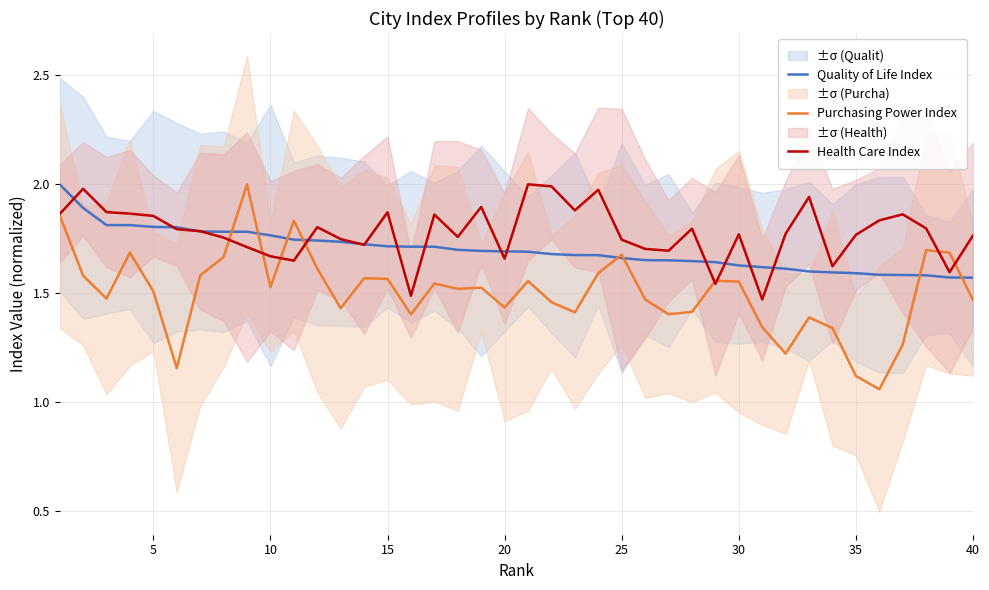

True or false: Quality of Life Index has more than 2 points higher than both neighbors.

False